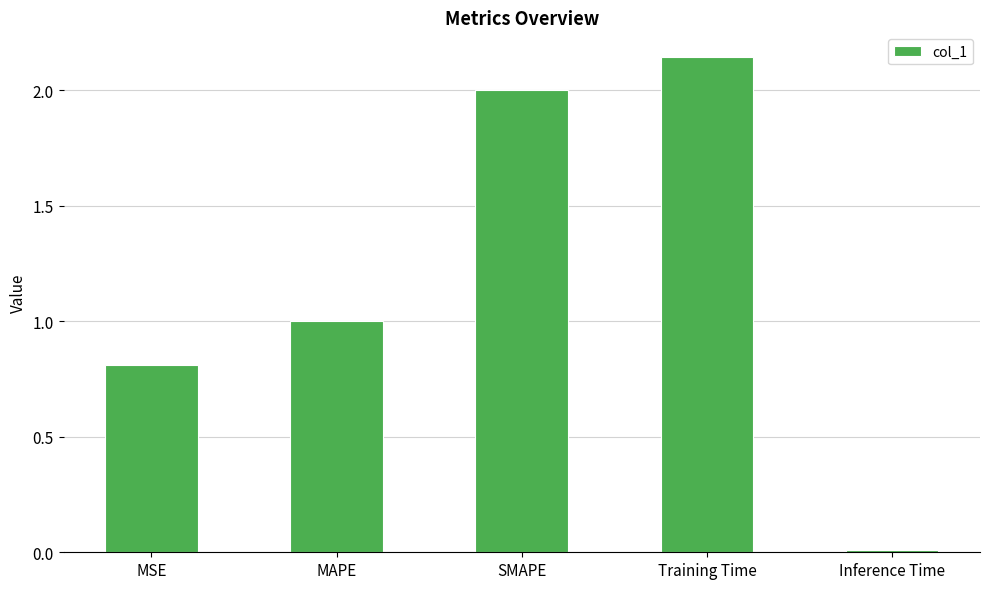

What is the label of the 5th bar from the right?

MSE